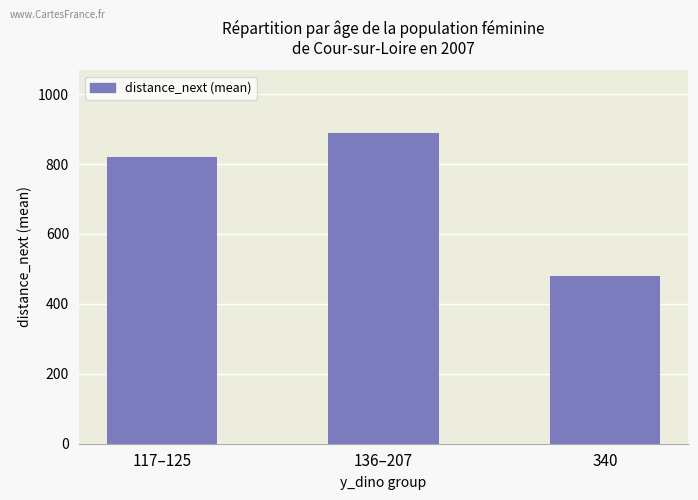

Which has a higher value, 117–125 or 340?

117–125